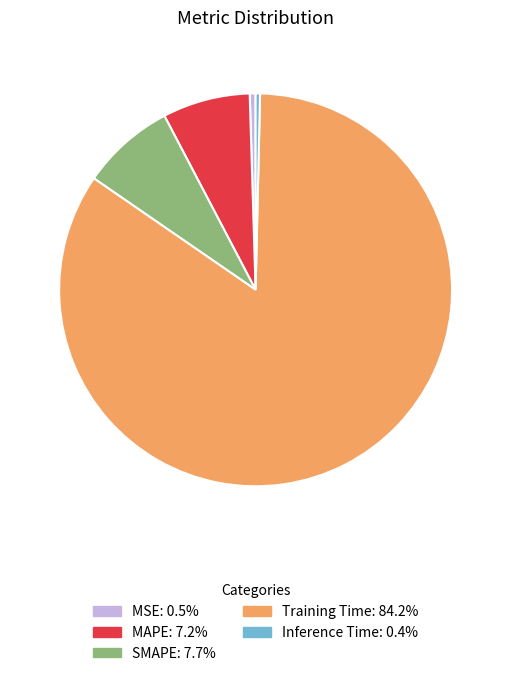

Is it true that Training Time is 84% of the pie?

True